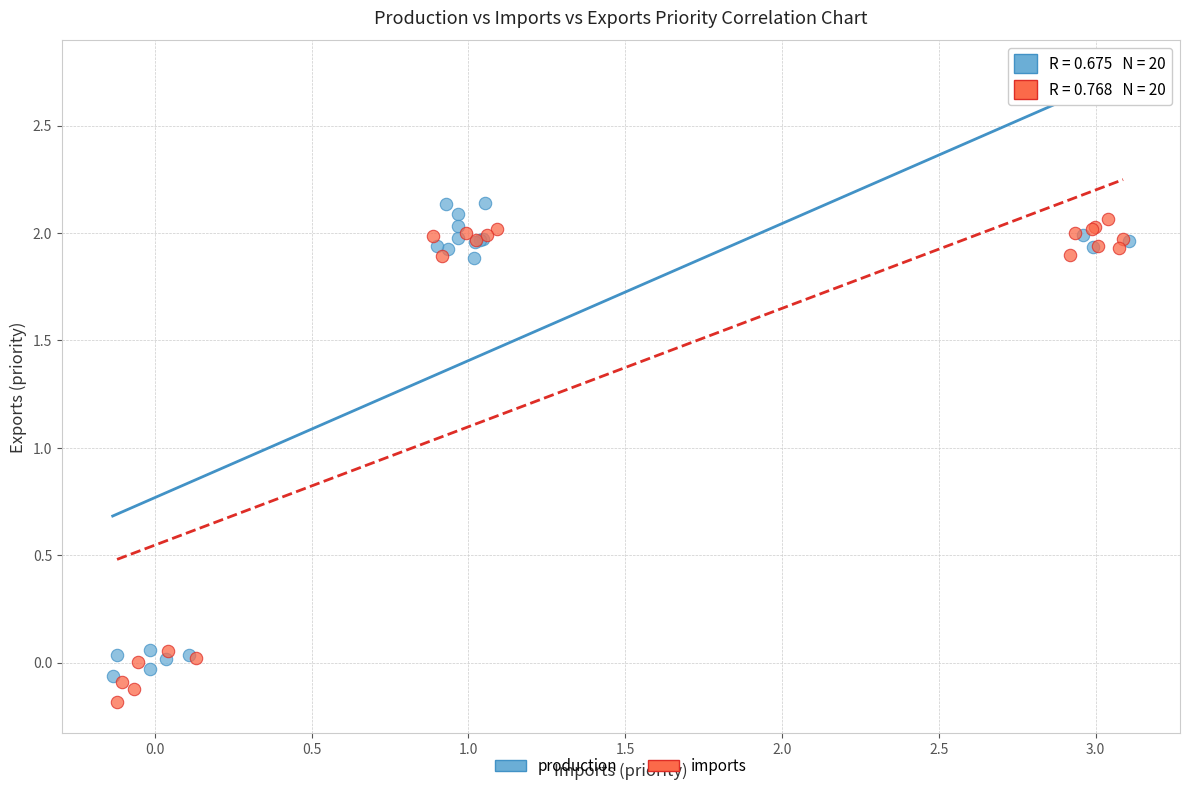

What are all the series names shown in the legend?

production, imports